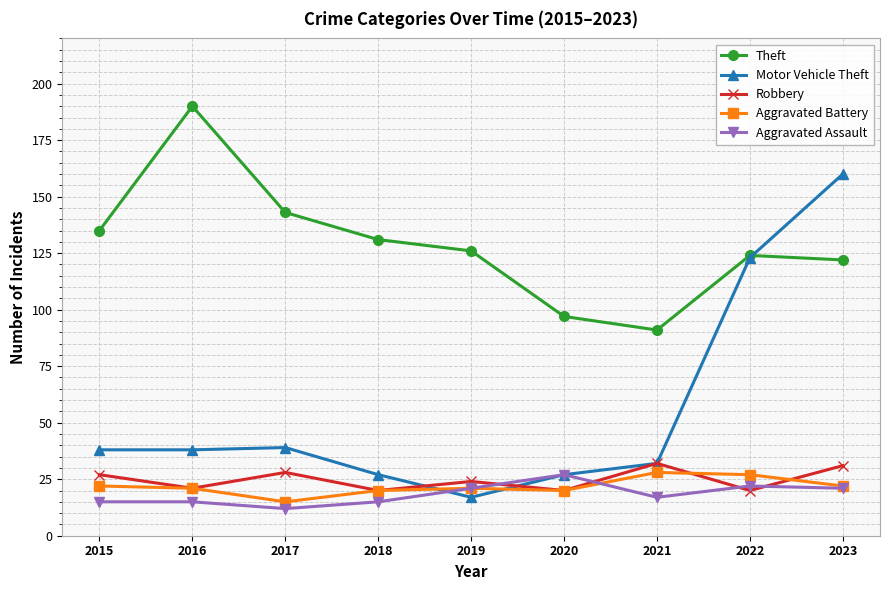

Between 2018 and 2019, which series saw the biggest shift?

Motor Vehicle Theft